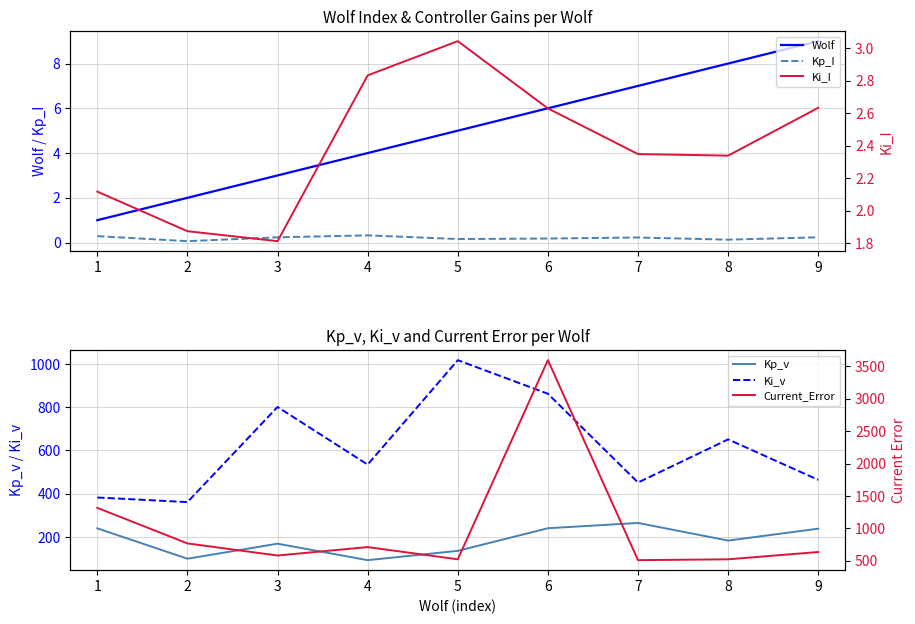

List the labels in order of Wolf value, smallest first.

1, 2, 3, 4, 5, 6, 7, 8, 9